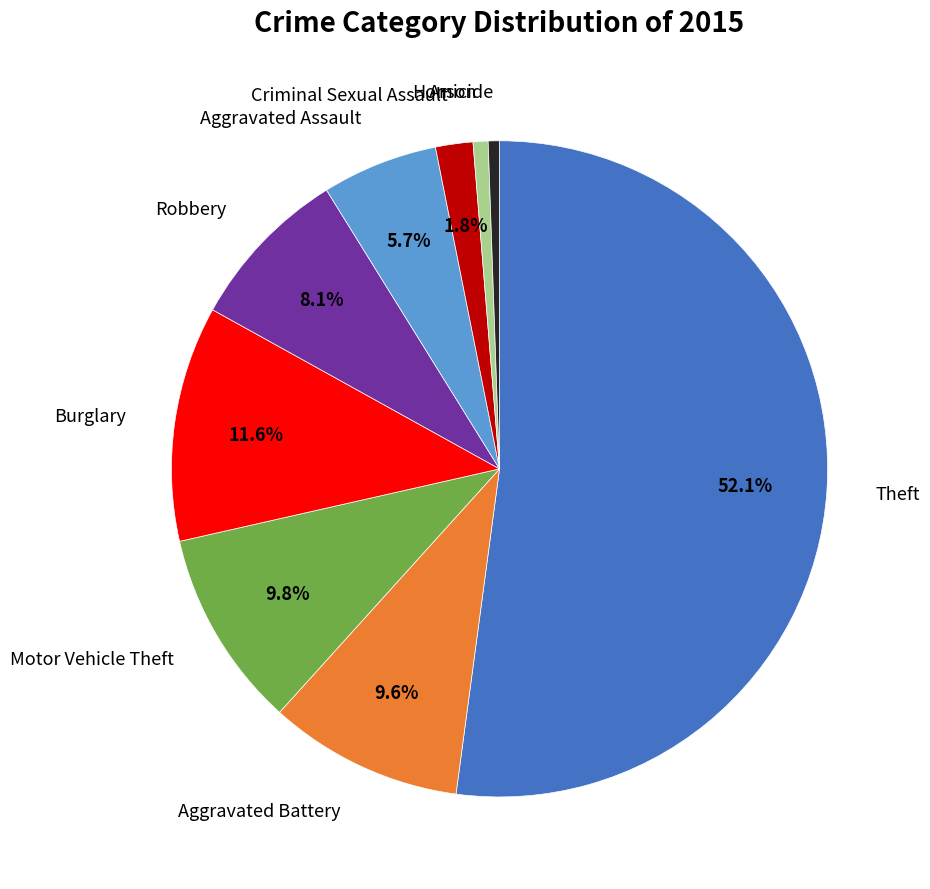

Is there a majority slice in this chart?

Yes